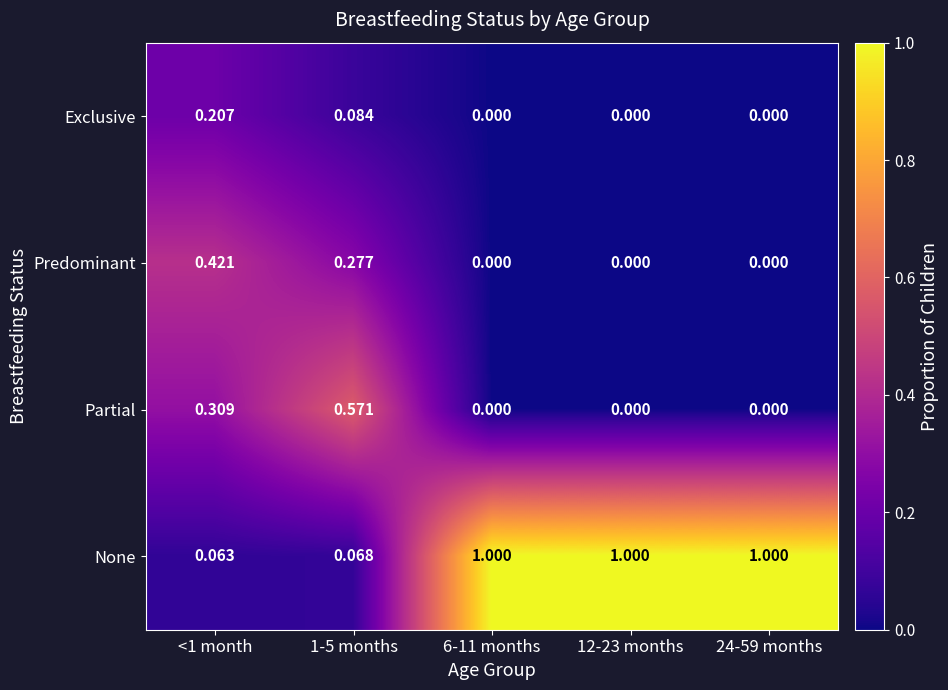

Is the value of Predominant at 12-23 months greater than the value of None at <1 month?

No